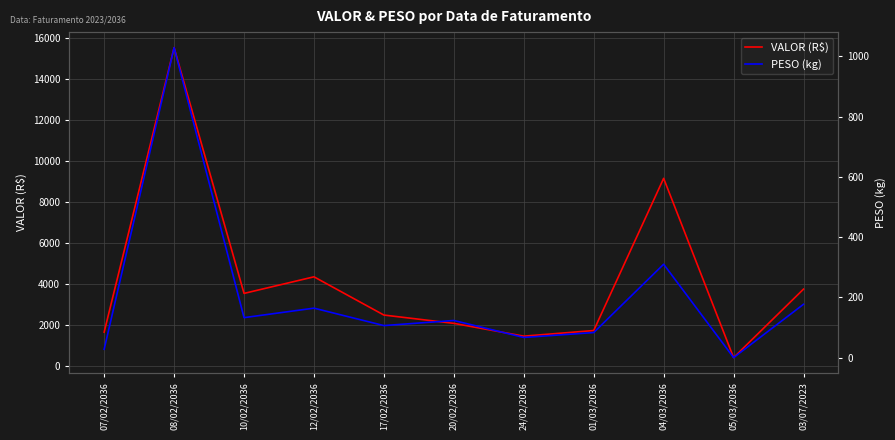

What is the total value across all series at 24/02/2036?

1502.9